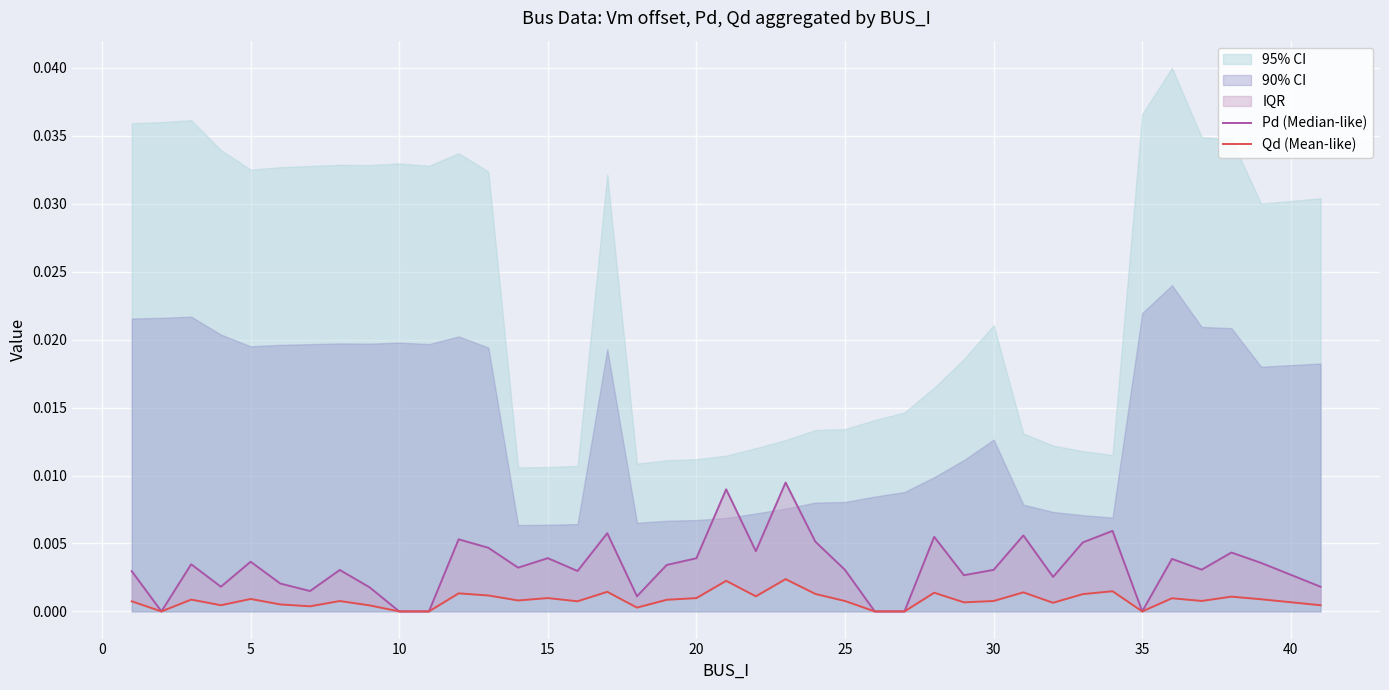

Does the chart display data point markers on the line(s)?

No